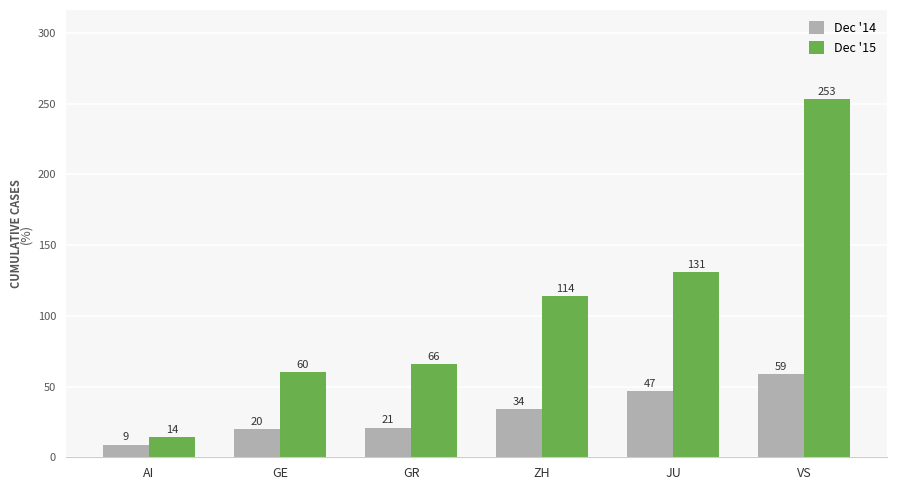

Is it true that Dec '15 equals 14 at AI?

True